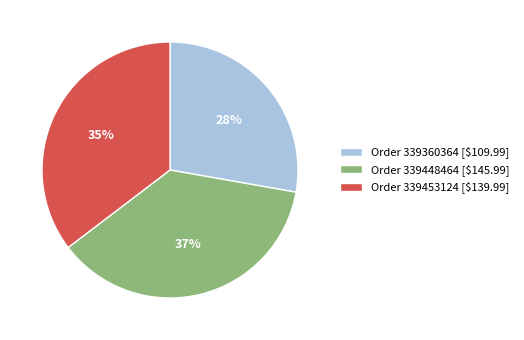

Which category has the biggest portion of the pie?

Order 339448464 [$145.99]